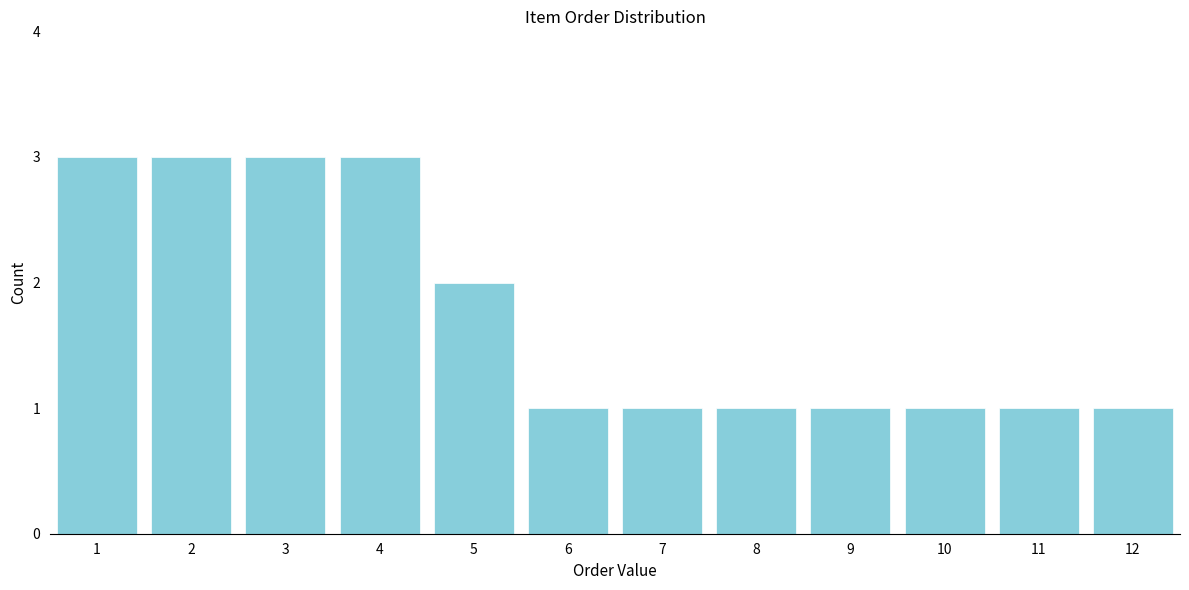

Reading left to right, what are all the values shown in this chart?

1=3	2=3	3=3	4=3	5=2	6=1	7=1	8=1	9=1	10=1	11=1	12=1